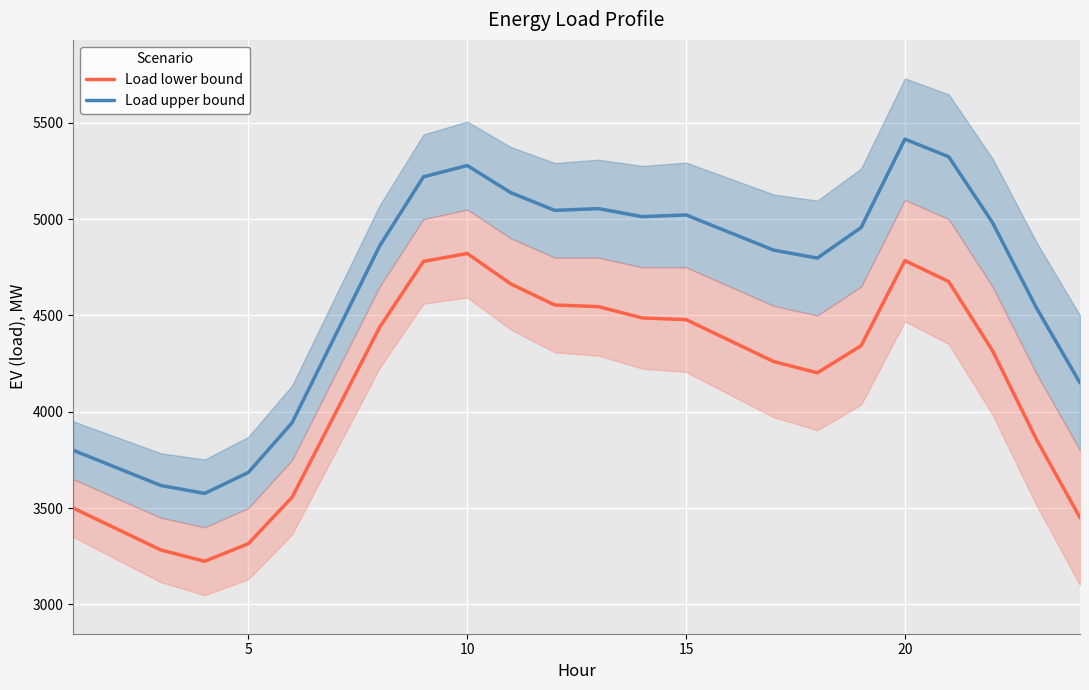

True or false: Load upper bound and Load lower bound cross at least once.

False